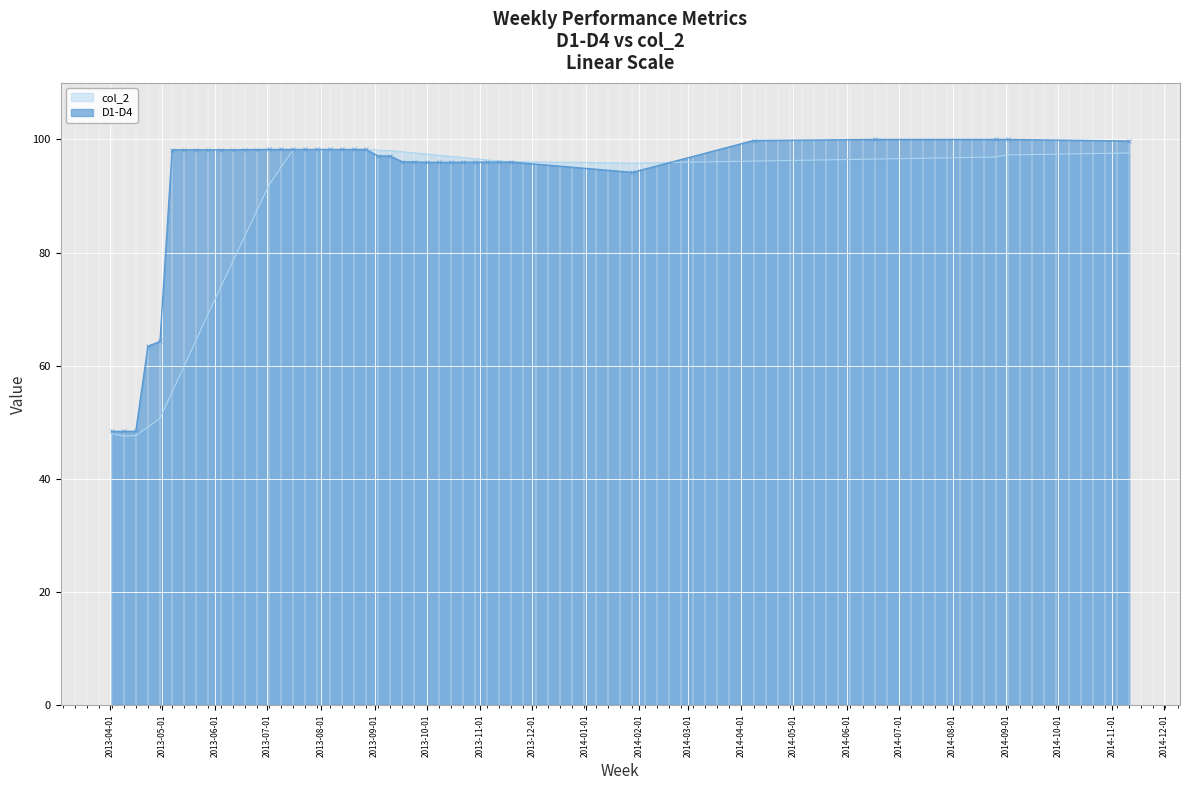

Which series has the largest total across all categories?

D1-D4